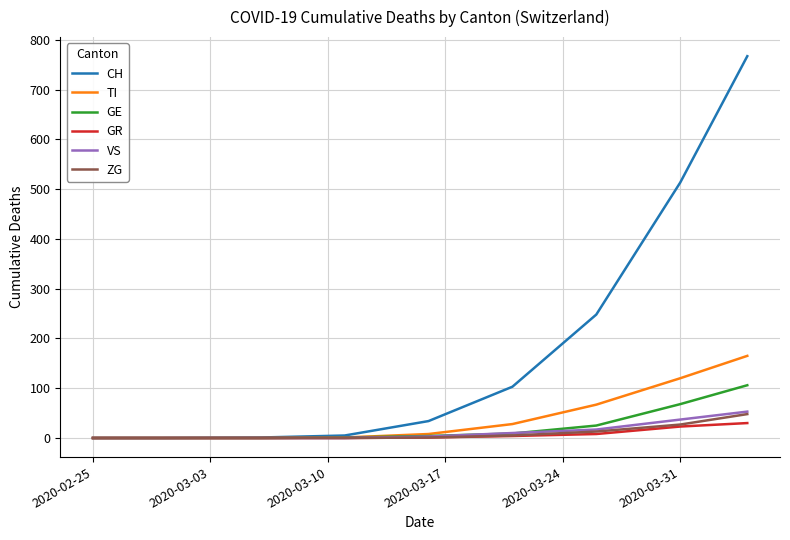

What is the average value of the GR series?

7